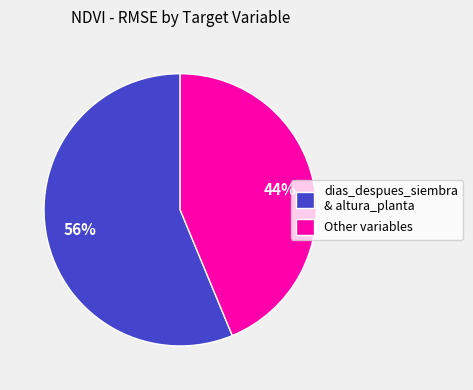

To the nearest percent, what percentage of the pie is dias_despues_siembra & altura_planta?

56%